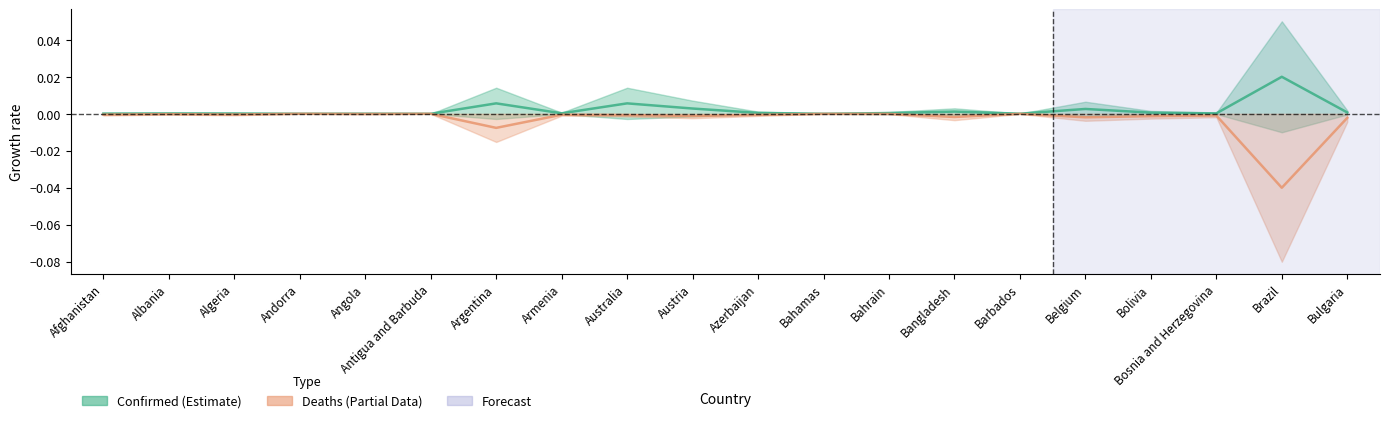

Rank the series by their average value, from lowest to highest.

Deaths, Confirmed